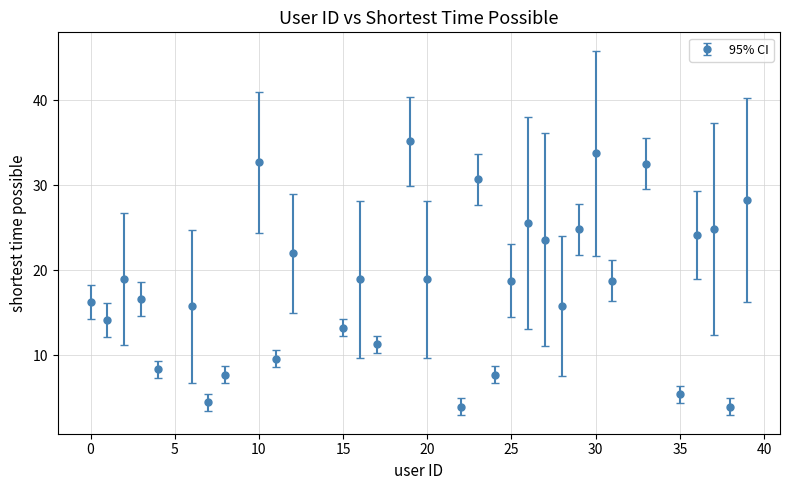

What is the minimum value shown in the chart?

4.0